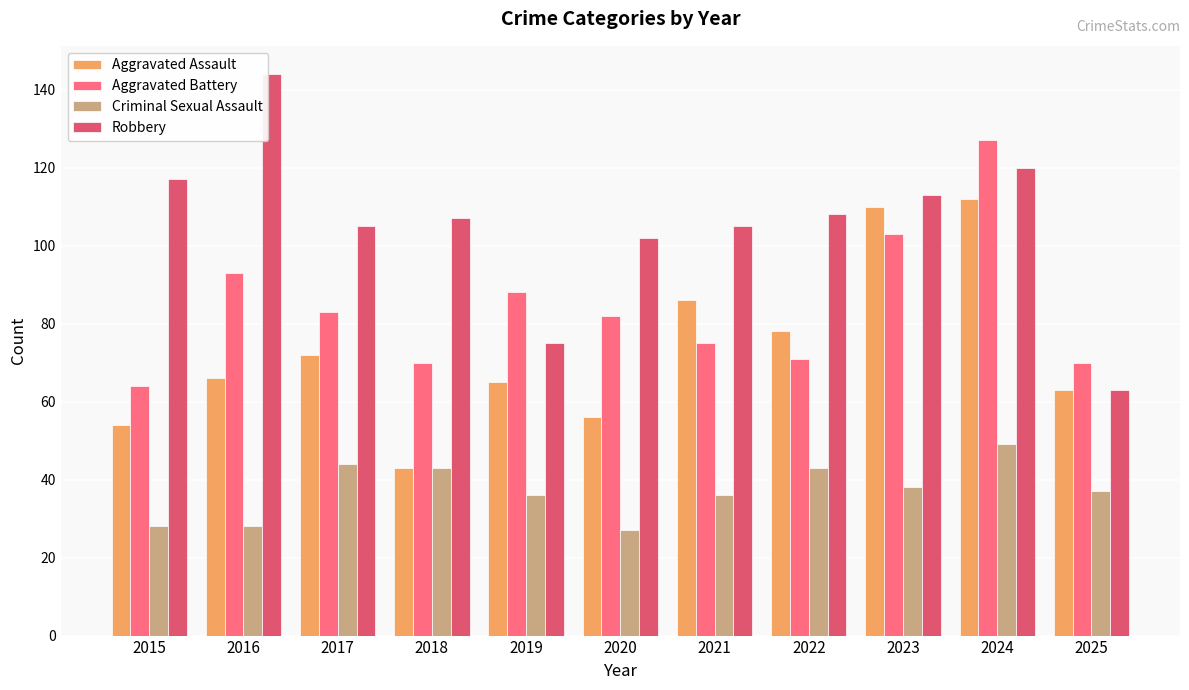

The Robbery series shows 63 at 2025. True or false?

True